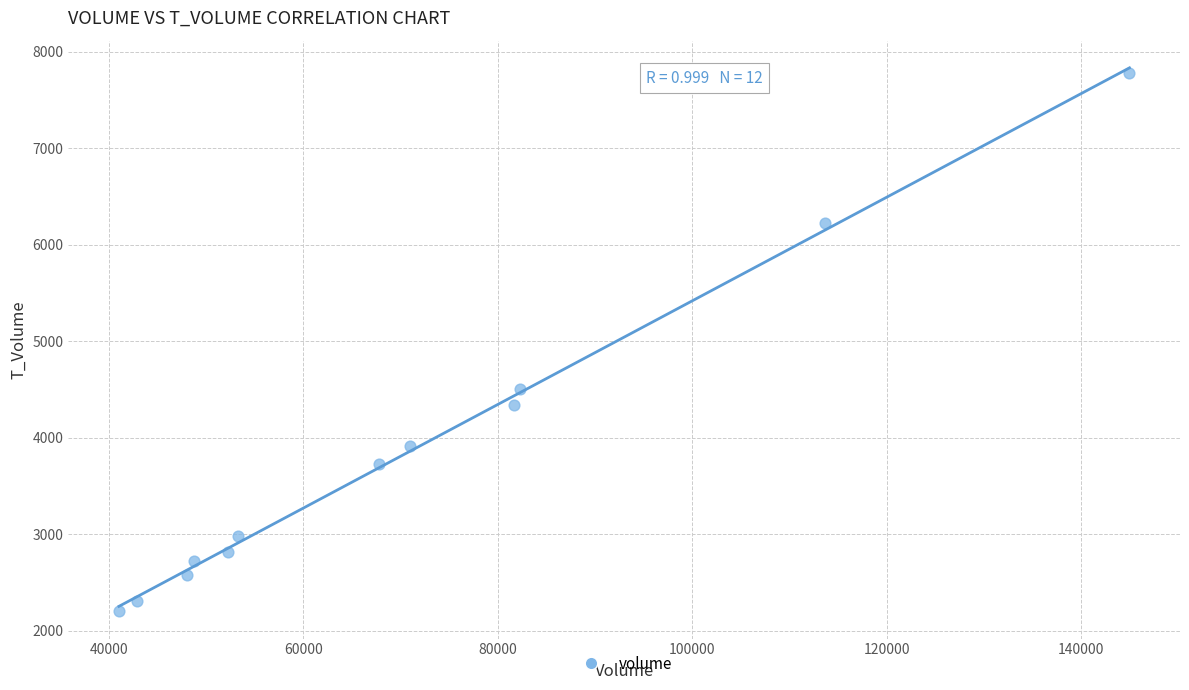

What Y value in the scatter plot is closest to 4988?

4506